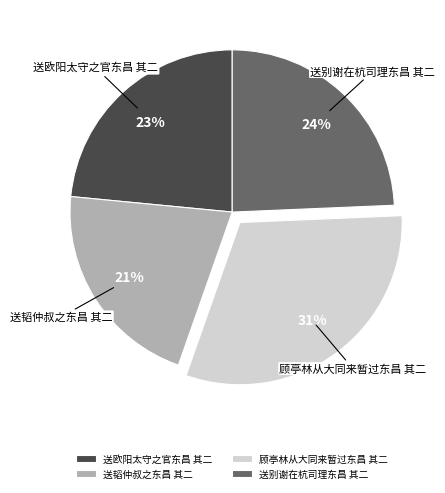

Which has a higher value, 送别谢在杭司理东昌 其二 or 送欧阳太守之官东昌 其二?

送别谢在杭司理东昌 其二